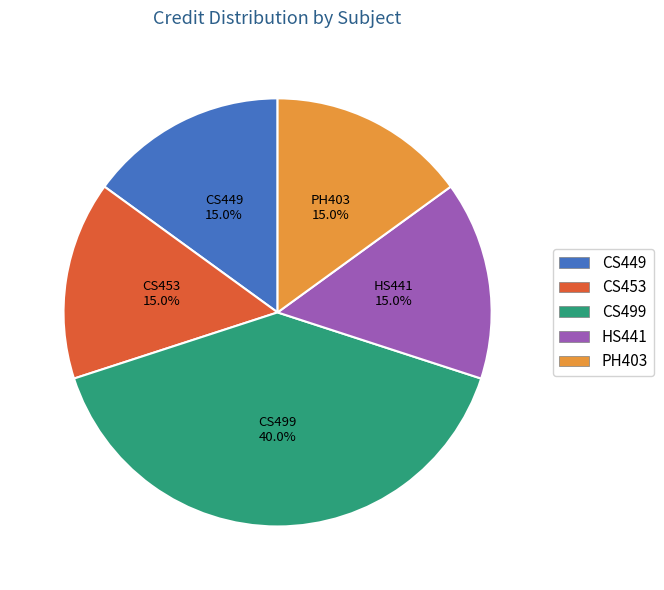

Which slice is the largest?

CS499